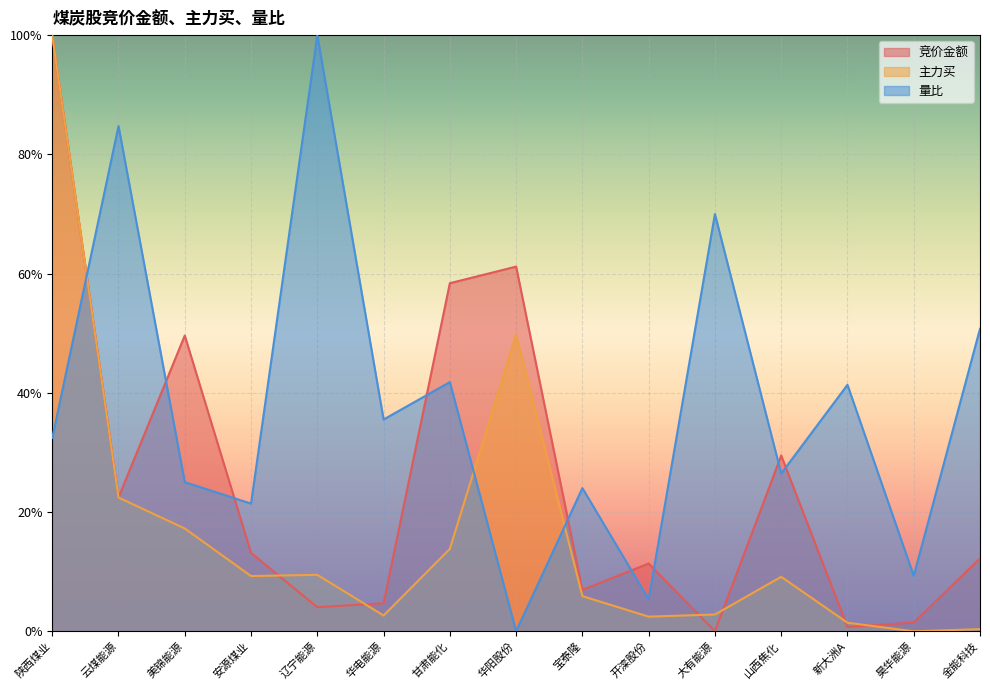

Between 陕西煤业 and 安源煤业, which series saw the biggest shift?

主力买